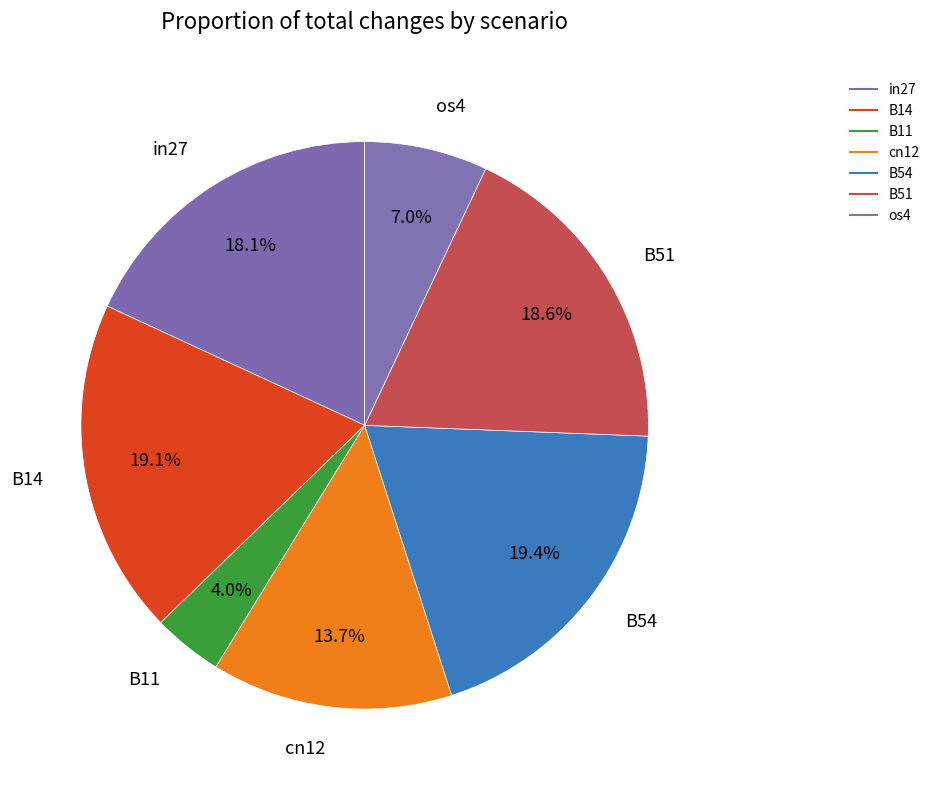

Count the number of slices in the pie.

7